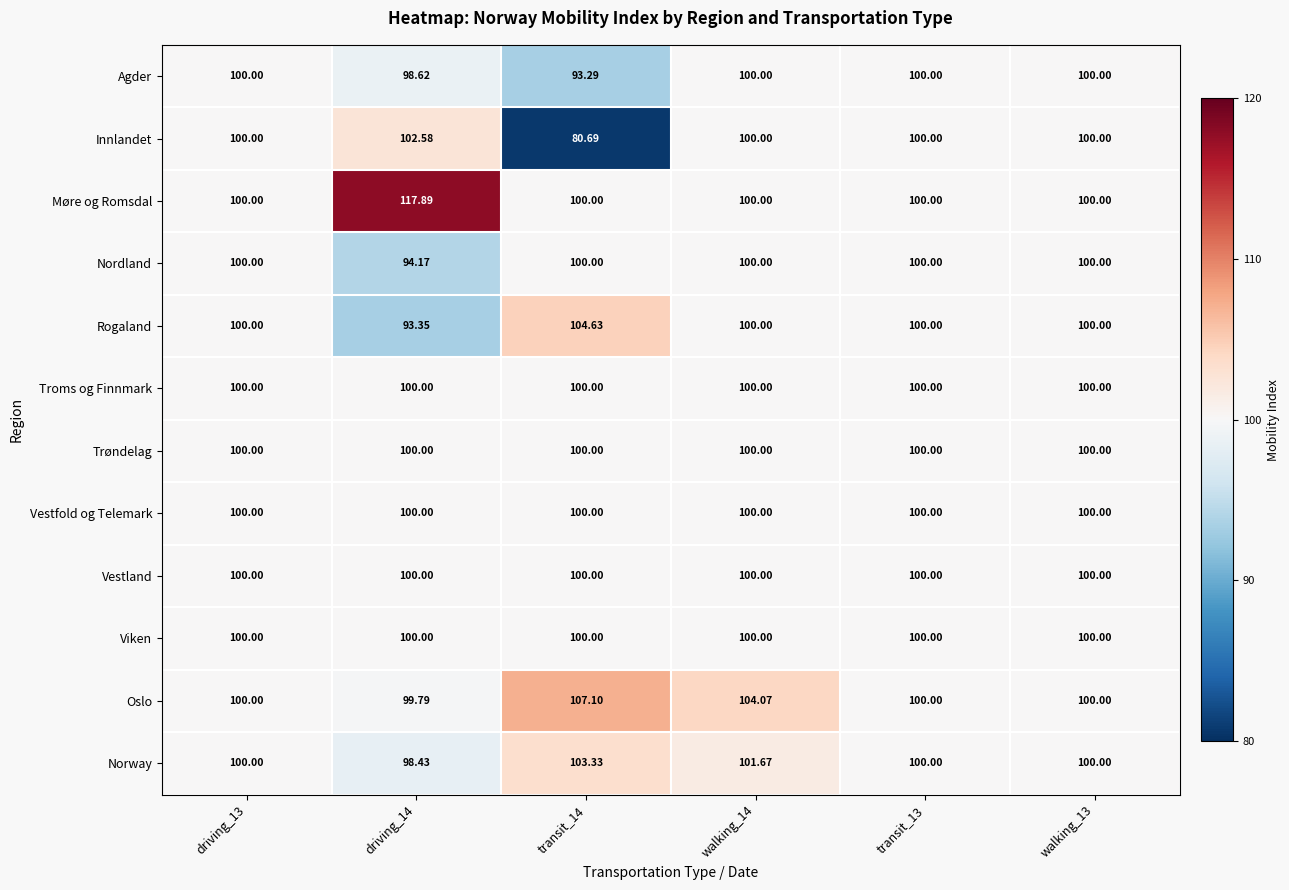

What is the greatest value displayed?

117.9